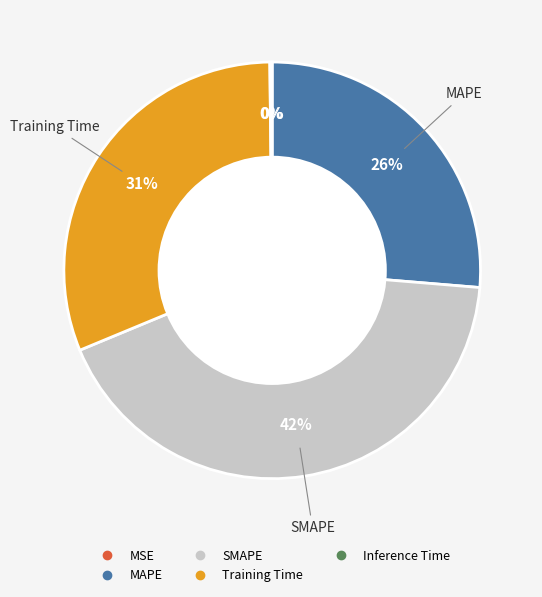

Which slice is the largest?

SMAPE